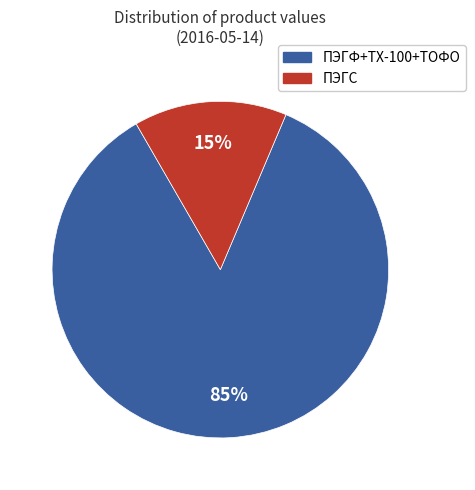

To the nearest percent, what is the average slice percentage?

50%